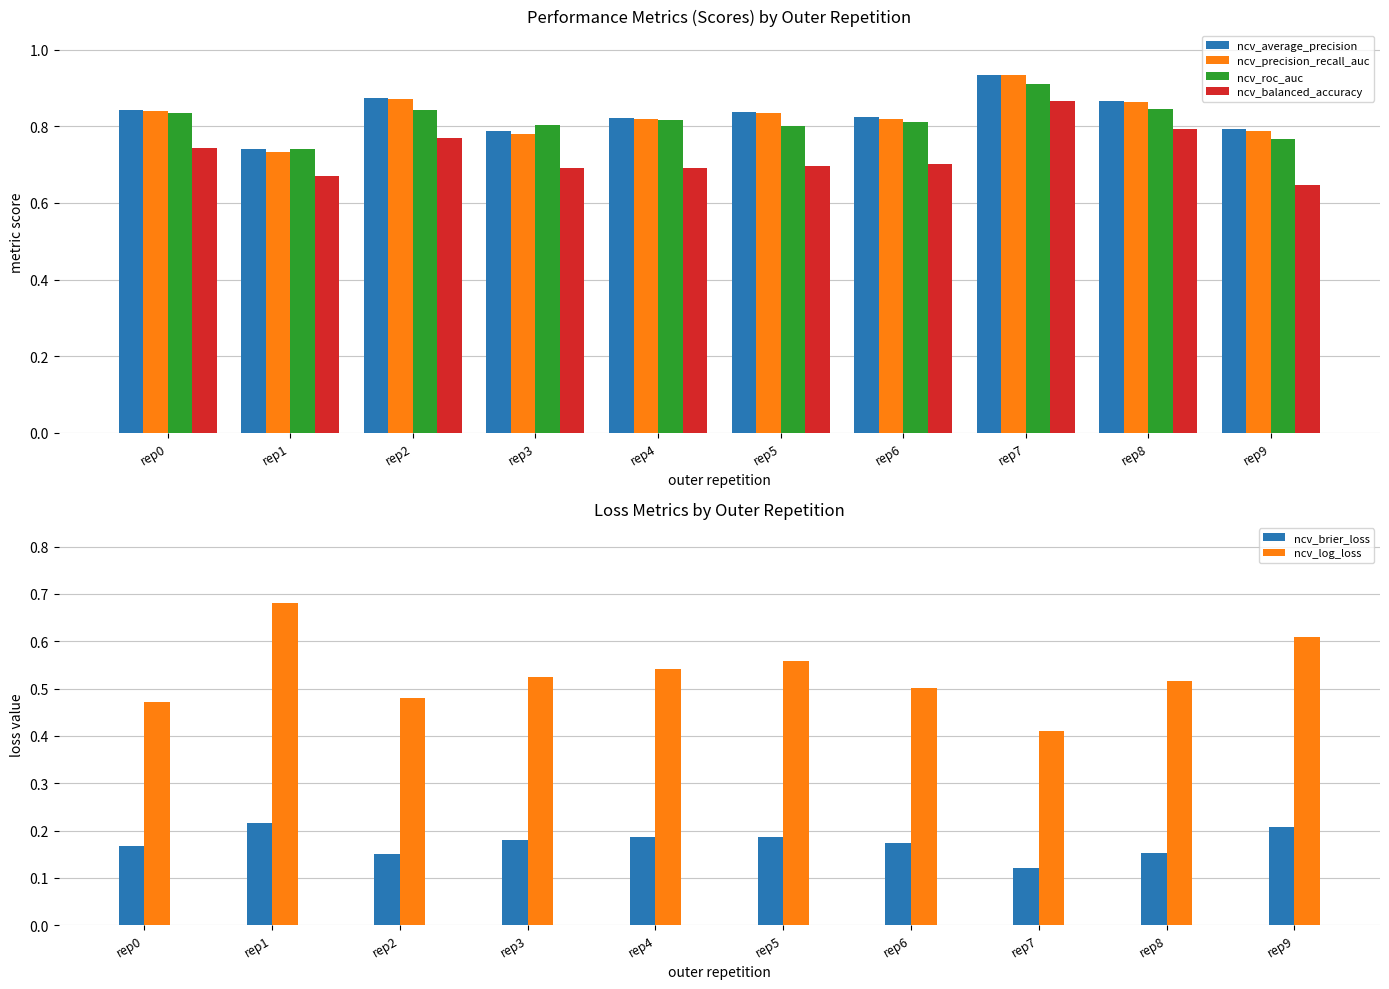

What is the average value of the ncv_precision_recall_auc series?

0.8